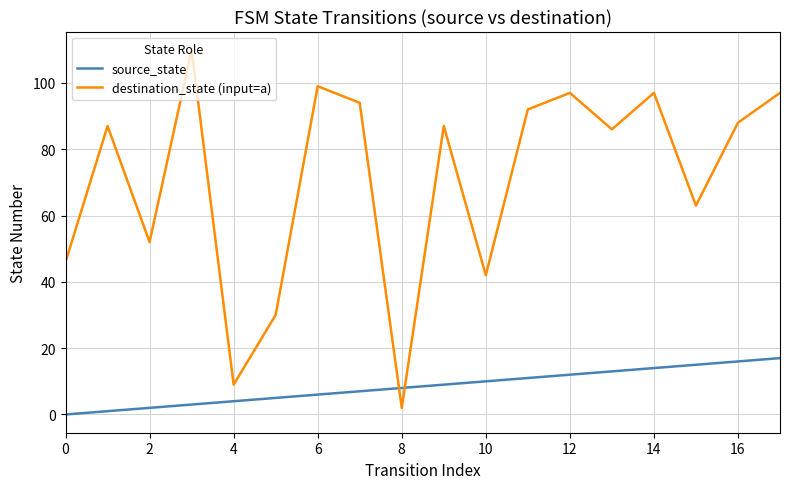

What is the greatest value displayed?

110